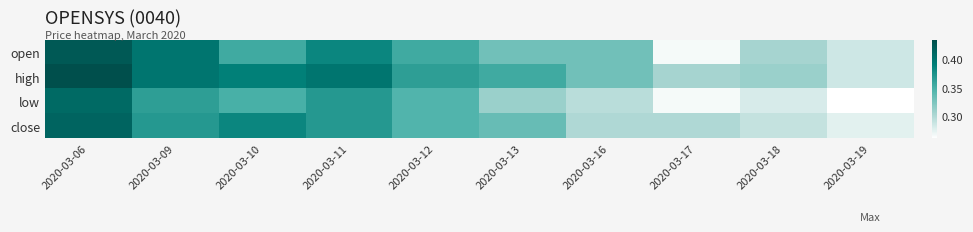

What is the total value across all series at 2020-03-10?

1.5